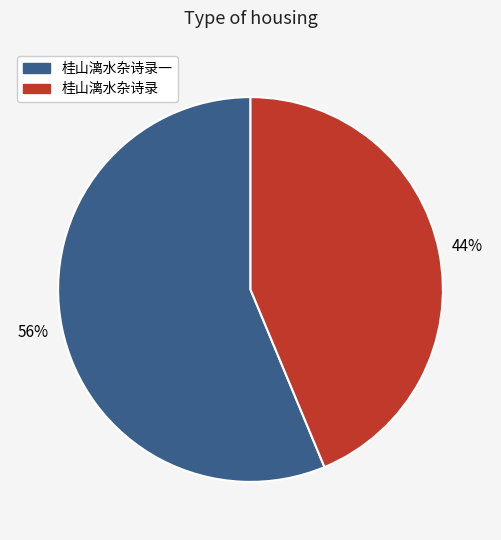

To the nearest percent, what portion does 桂山漓水杂诗录一 represent?

56%